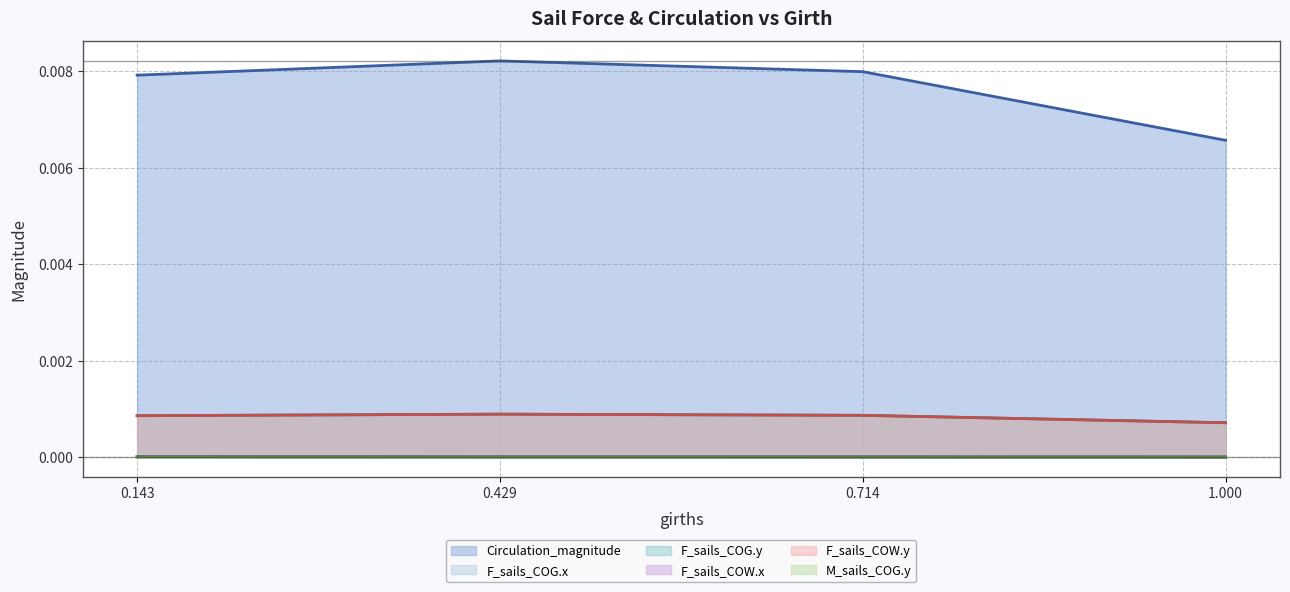

Which series has the largest total across all categories?

Circulation_magnitude